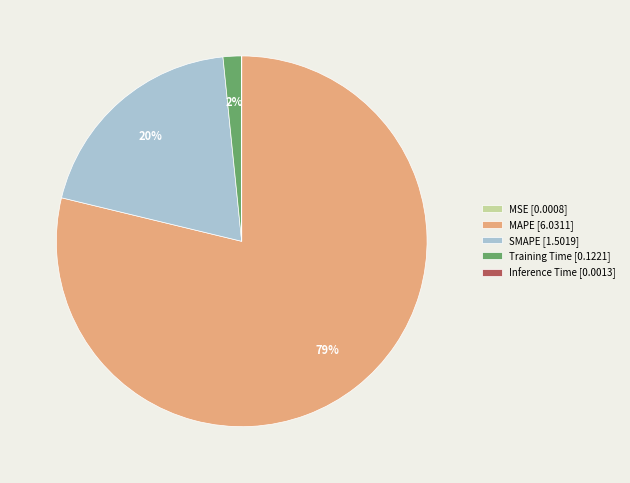

To the nearest percent, what portion does Training Time [0.1221] represent?

2%